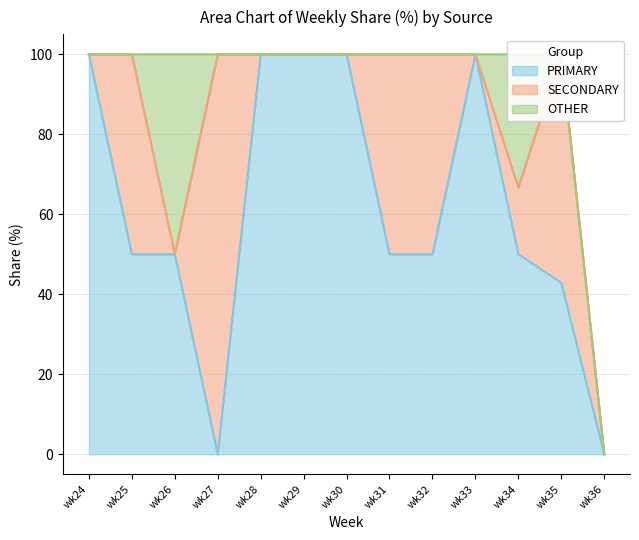

What is the spread (max minus min) of values at wk32?

50.0